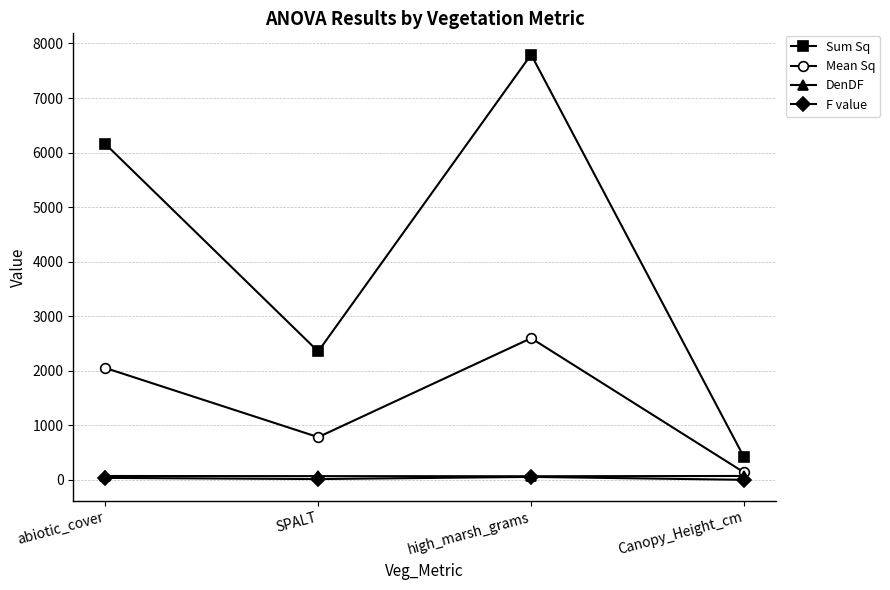

How many data points in DenDF are above 72?

2